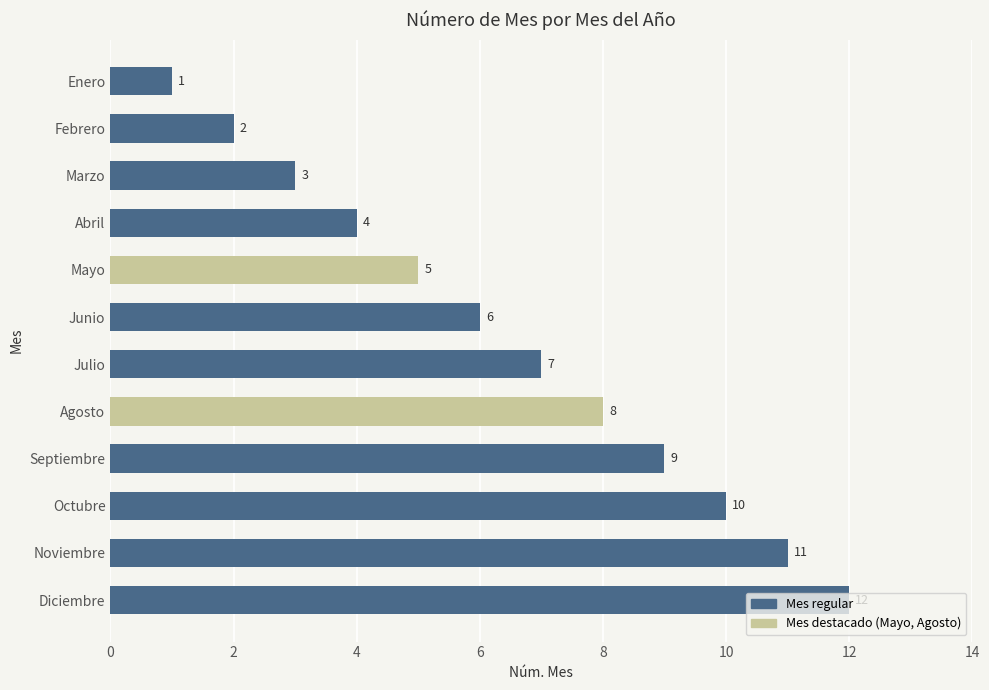

The value at Noviembre is 2. True or false?

False